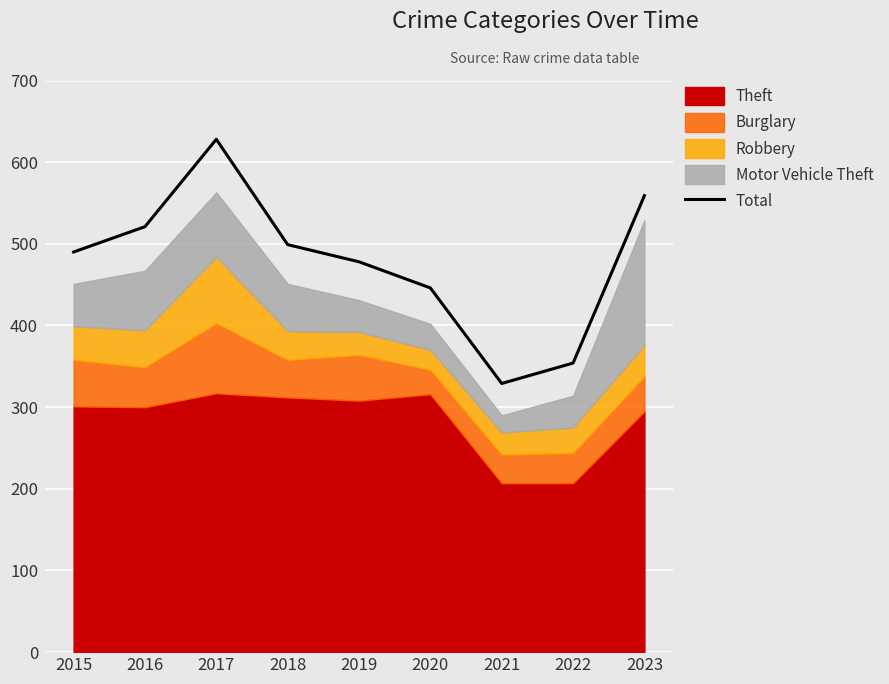

What is the average value?

478